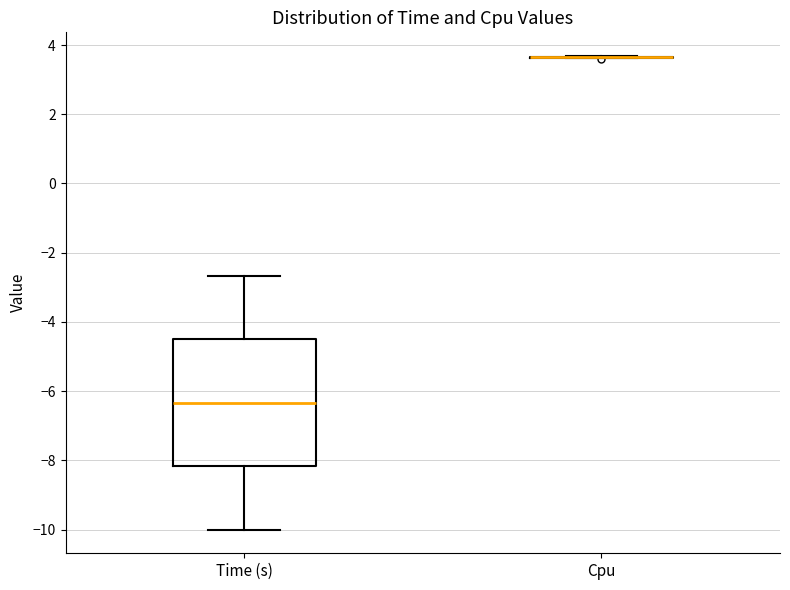

Reading left to right, read every box against the y-axis: the position of its median line, the range the box covers, and the ends of its whiskers. The values are not printed on the chart, so give them approximately, as read against the axis.

Time (s): median -6.4, box -8.2 to -4.6, whiskers -10.0 to -2.6
Cpu: box collapsed to a line at 3.6, whiskers 3.6 to 3.6